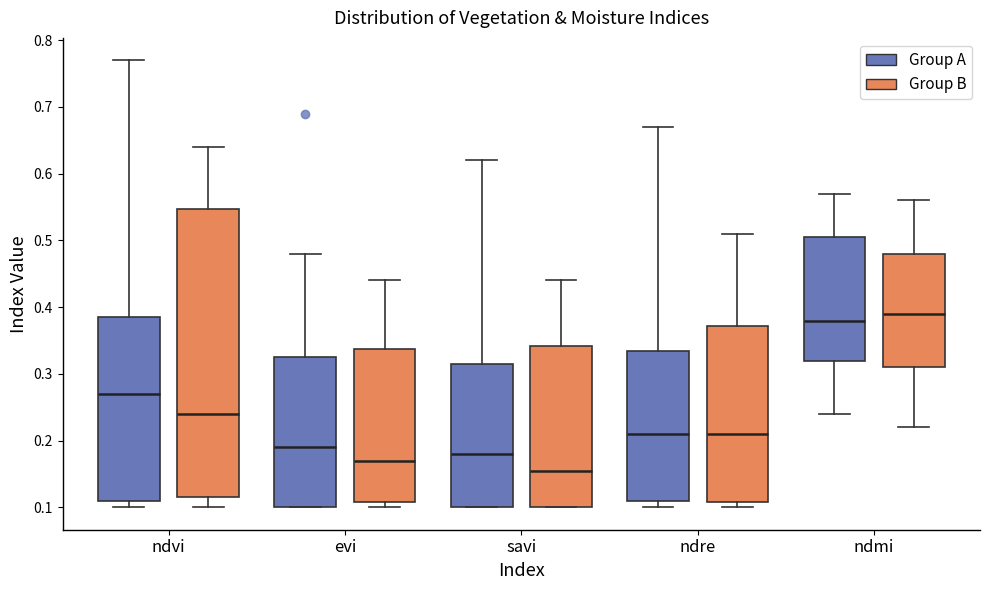

Comparing the boxes themselves (not the whiskers), which one is the tallest?

ndvi (Group B)